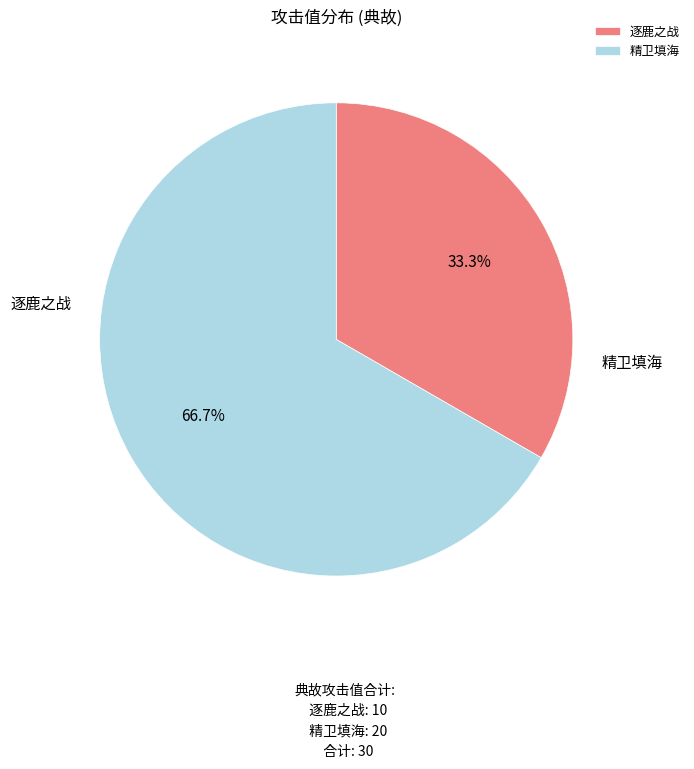

How many segments does this pie chart have?

2